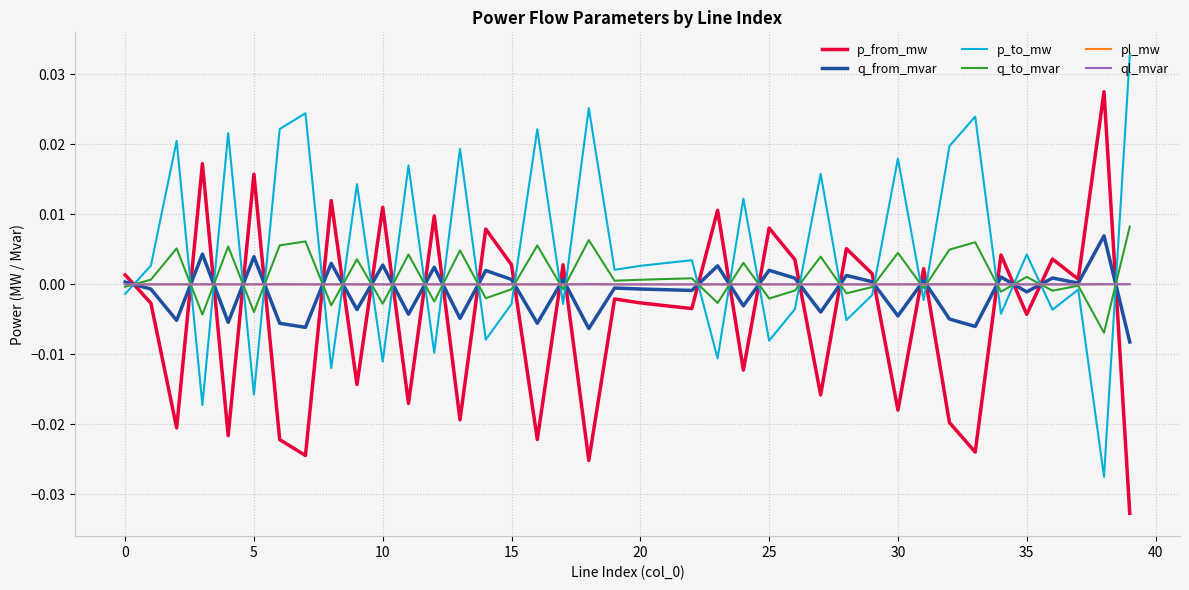

Which series ends up on top after the final intersection of p_from_mw and ql_mvar?

ql_mvar